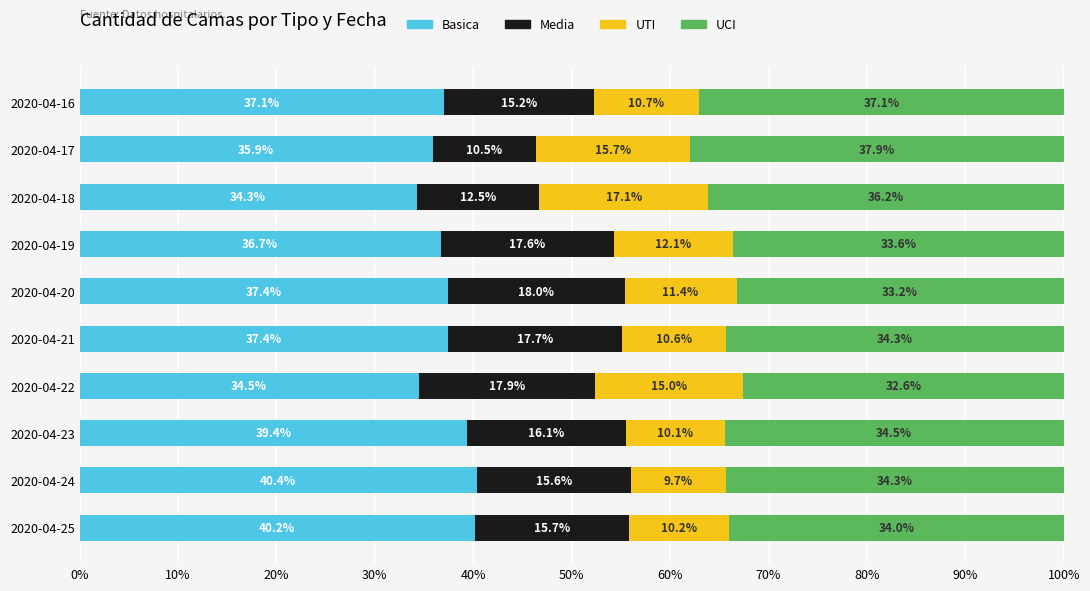

Count the number of data series in this chart.

4